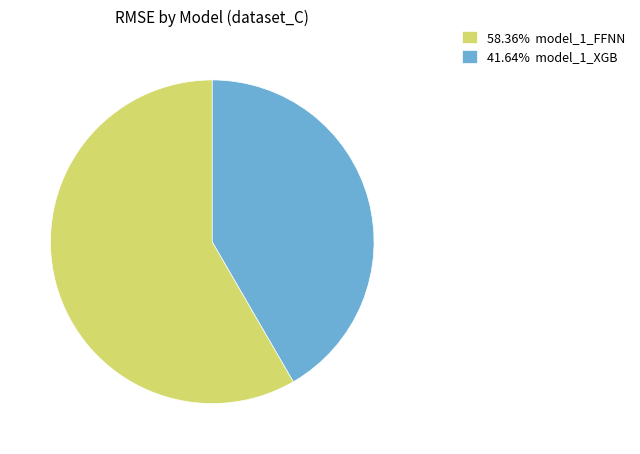

Combined, do 58.36% model_1_FFNN and 41.64% model_1_XGB account for over 50%?

Yes